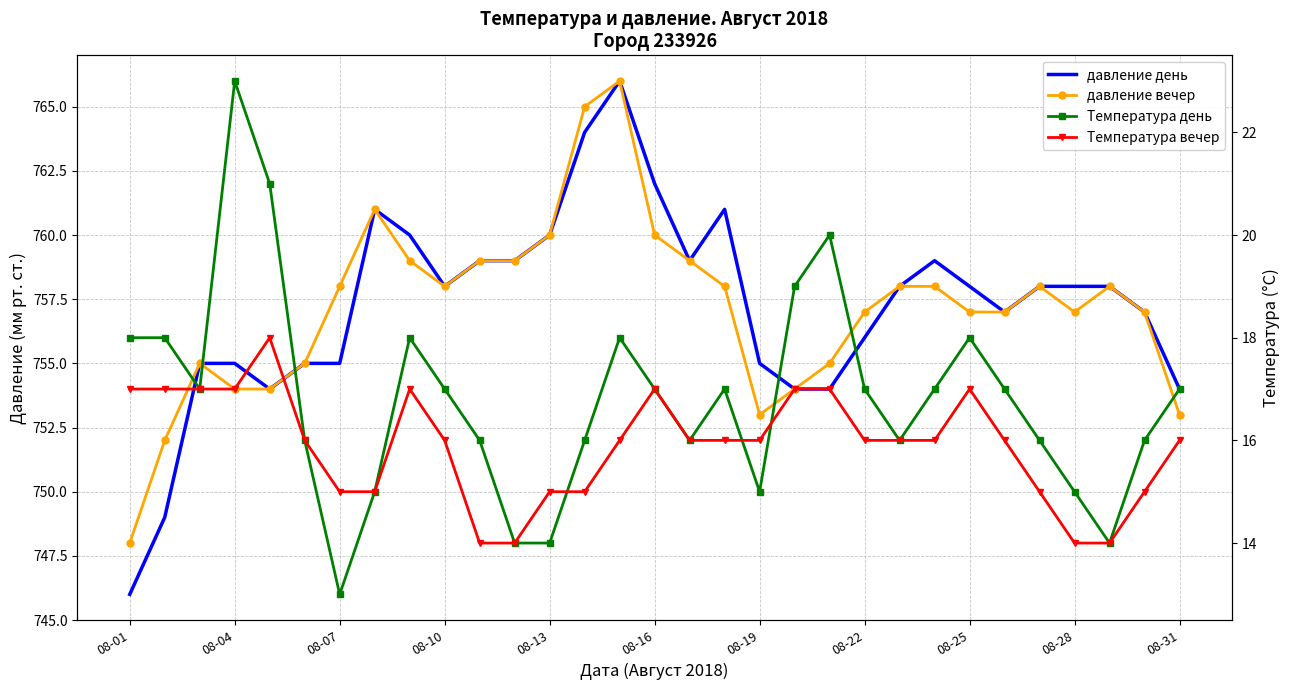

Between 14 and 26, which series saw the biggest shift?

давление день